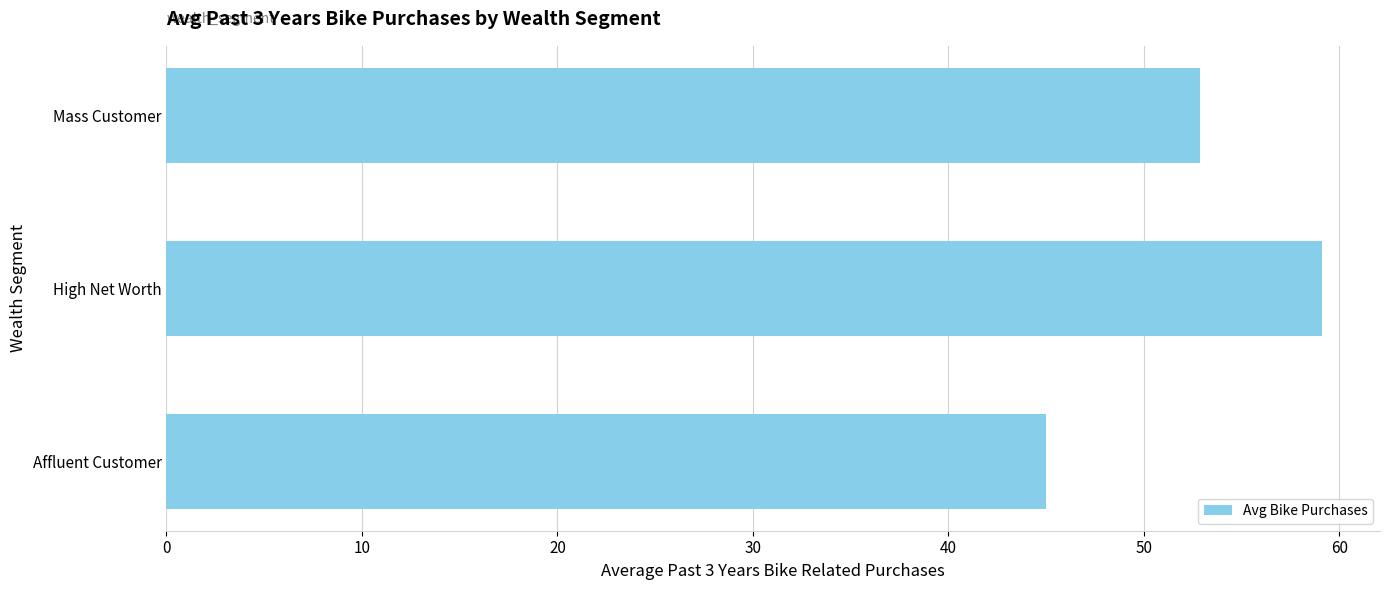

True or false: the data shows 52.9 at Mass Customer.

True